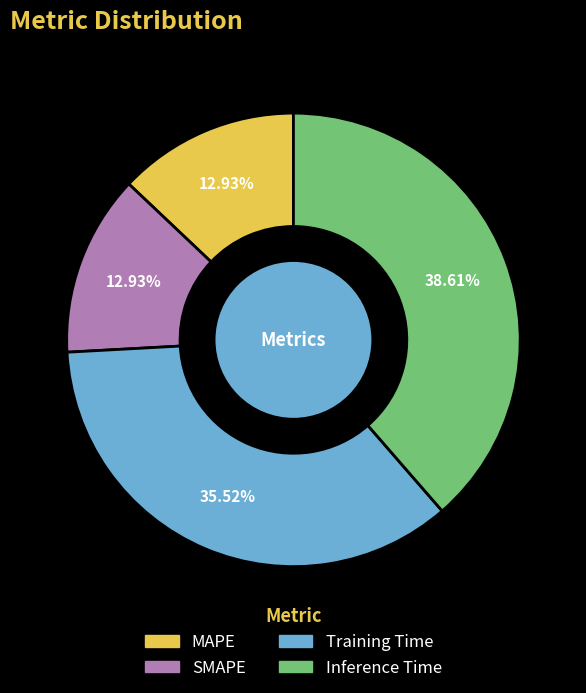

Which slice is the largest?

Inference Time